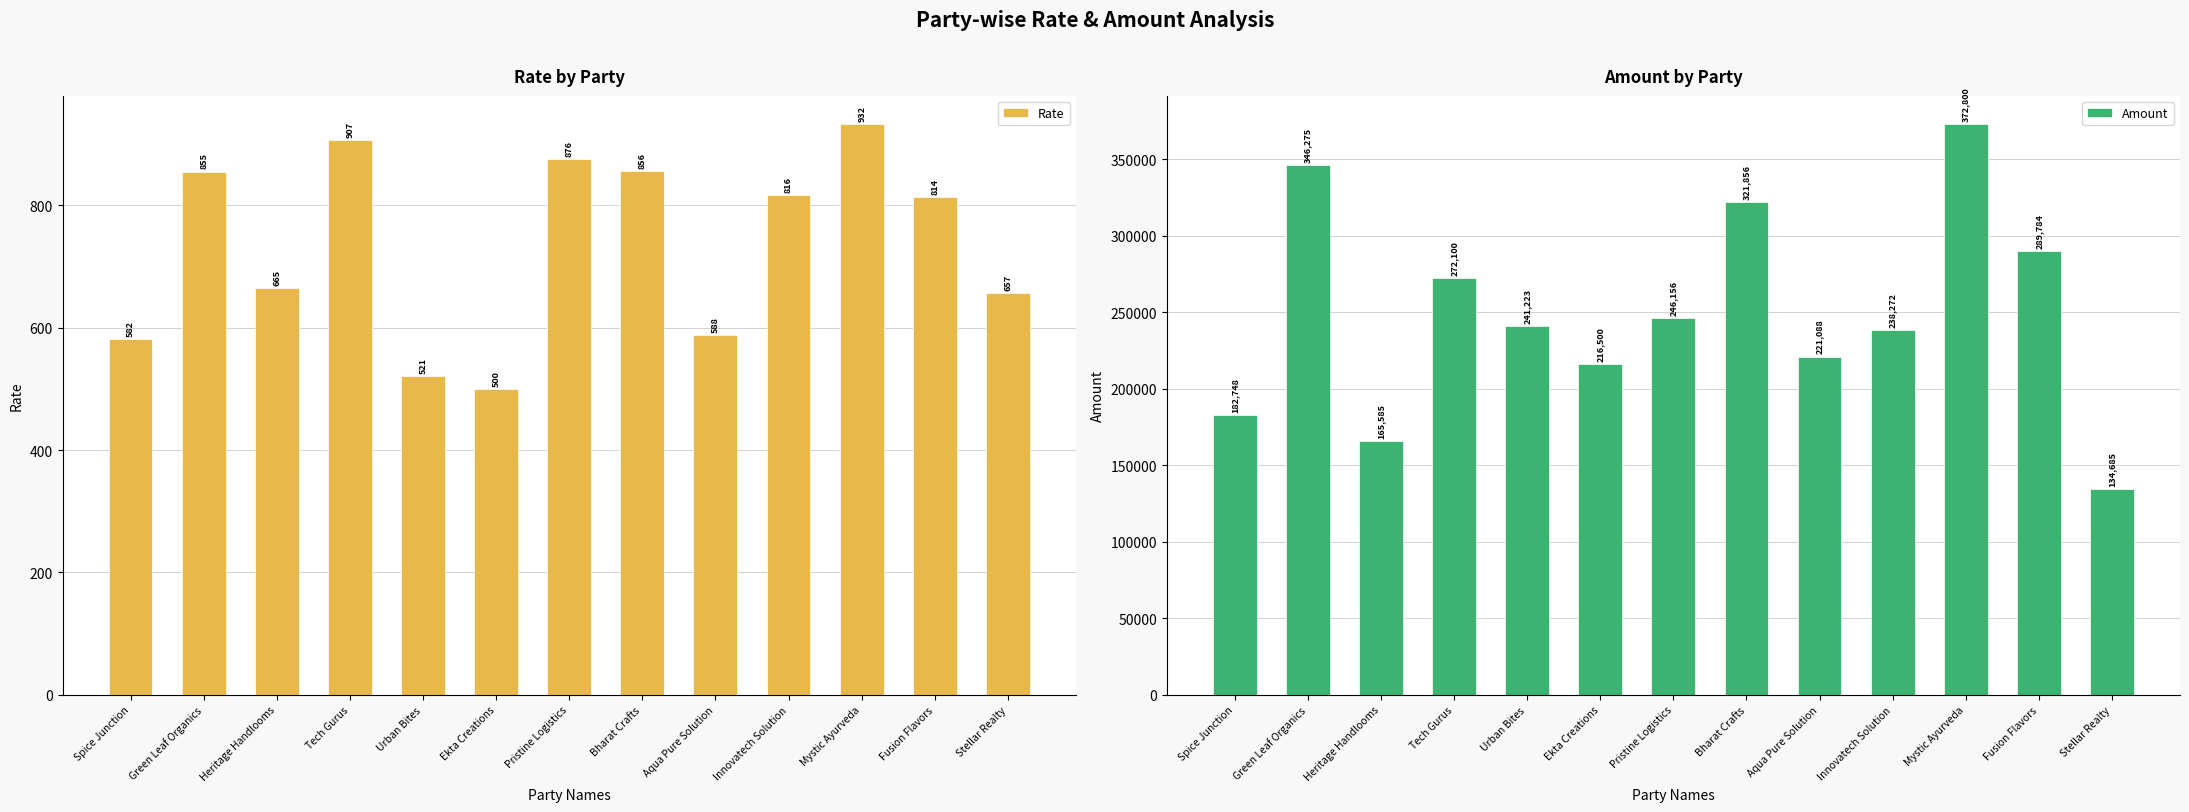

Between Innovatech Solution and Fusion Flavors, which series saw the biggest shift?

Amount